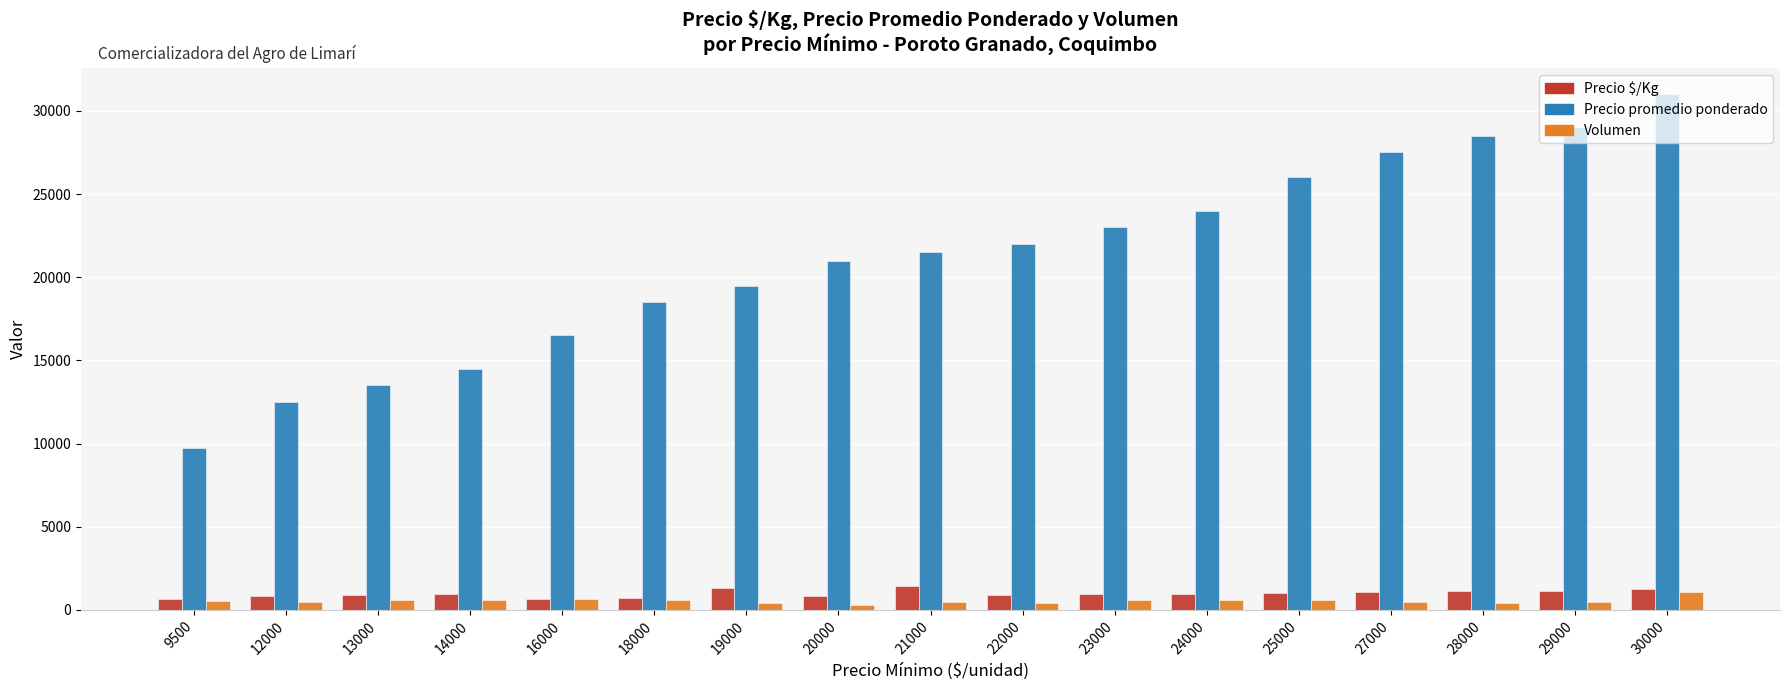

What is the sum of all Precio promedio ponderado values?

358250